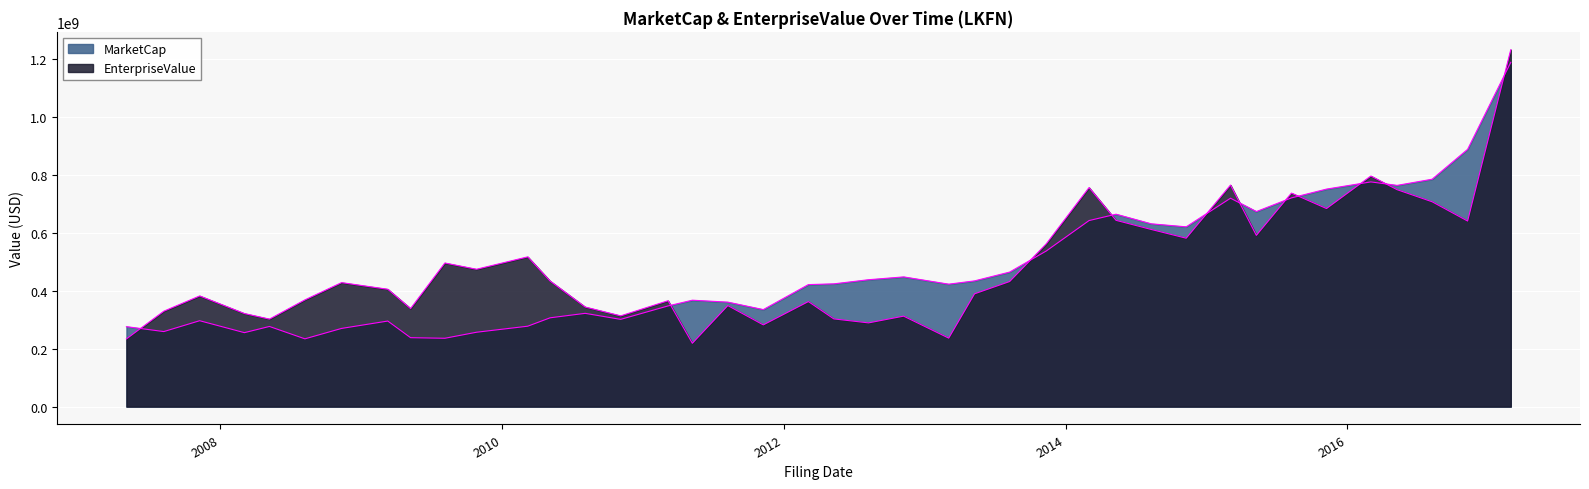

At which label is MarketCap closest to 711159414?

2015-03-05